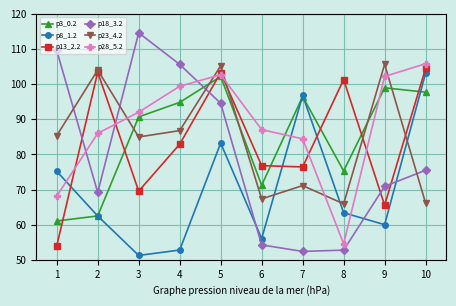

What is the minimum value for p8_1.2?

51.2